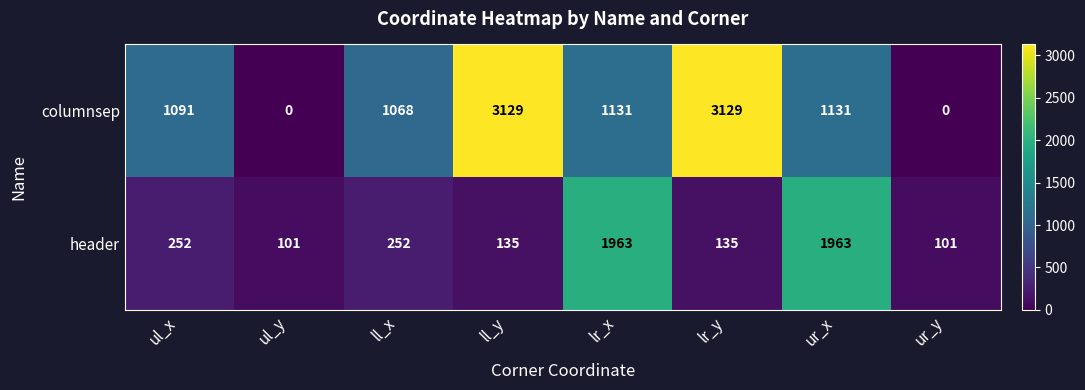

Count the number of categories in the chart.

8